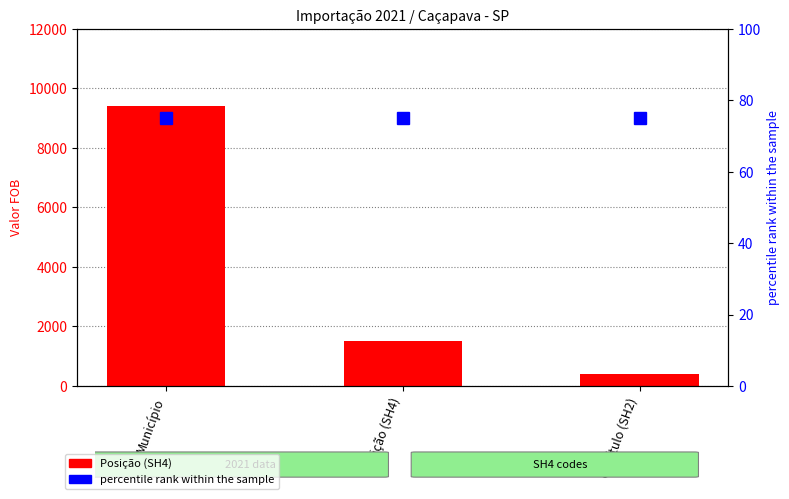

The value of percentile rank within the sample at Posição (SH4) is 119. True or false?

False